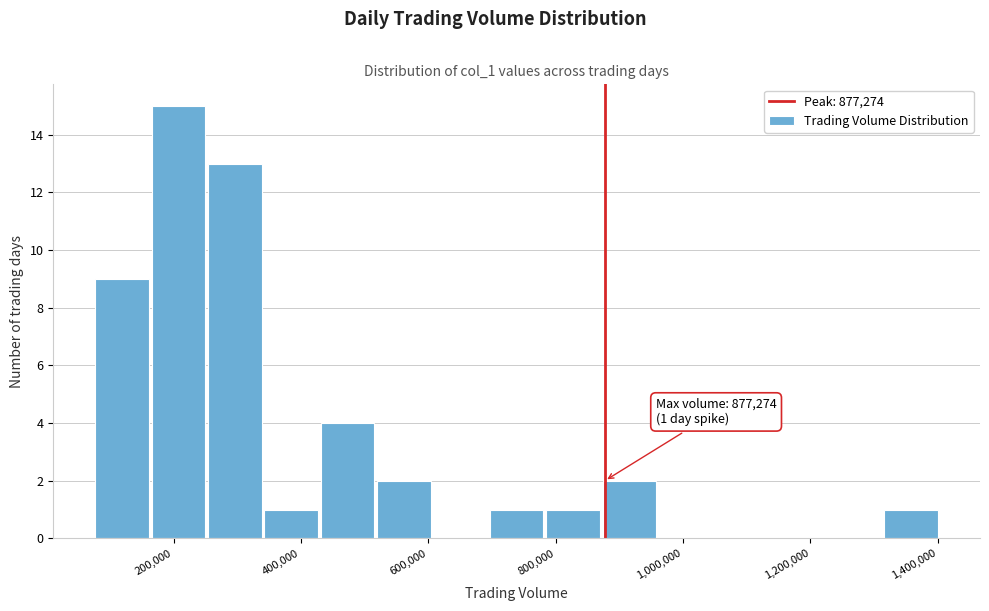

Over which range of the x-axis is the bar tallest?

160000 to 260000